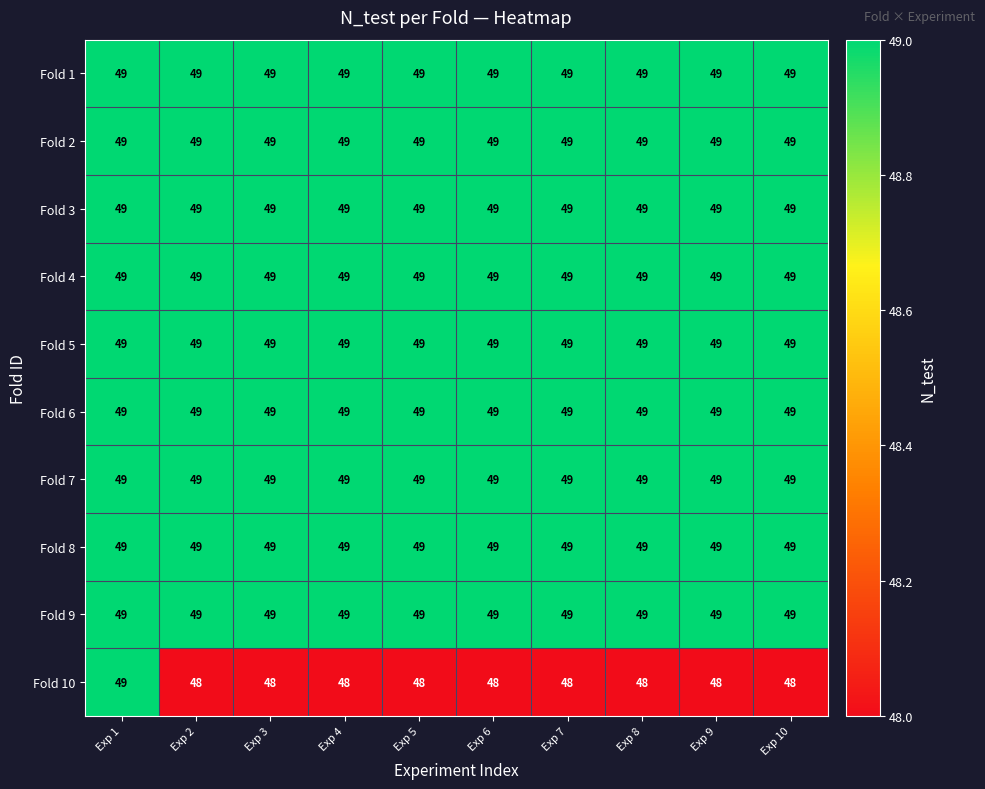

Which series has the largest range (max minus min)?

Fold 10